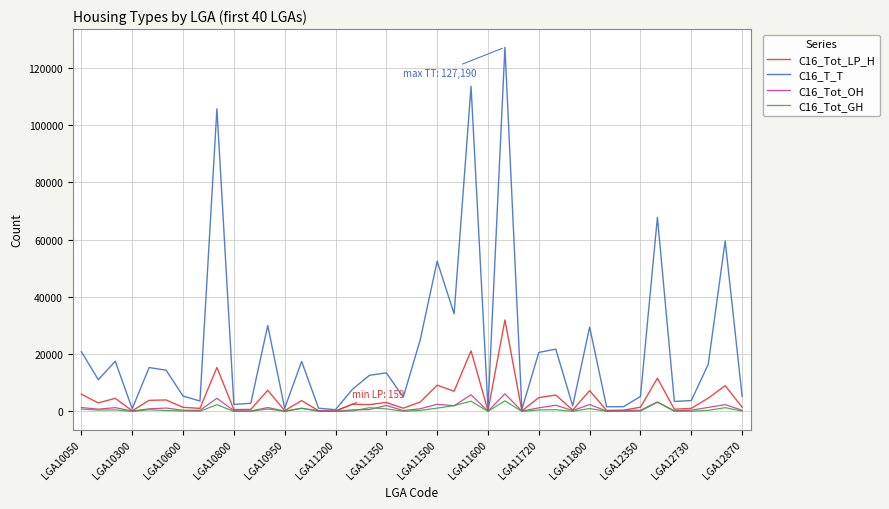

Which series has the widest spread of values?

C16_T_T